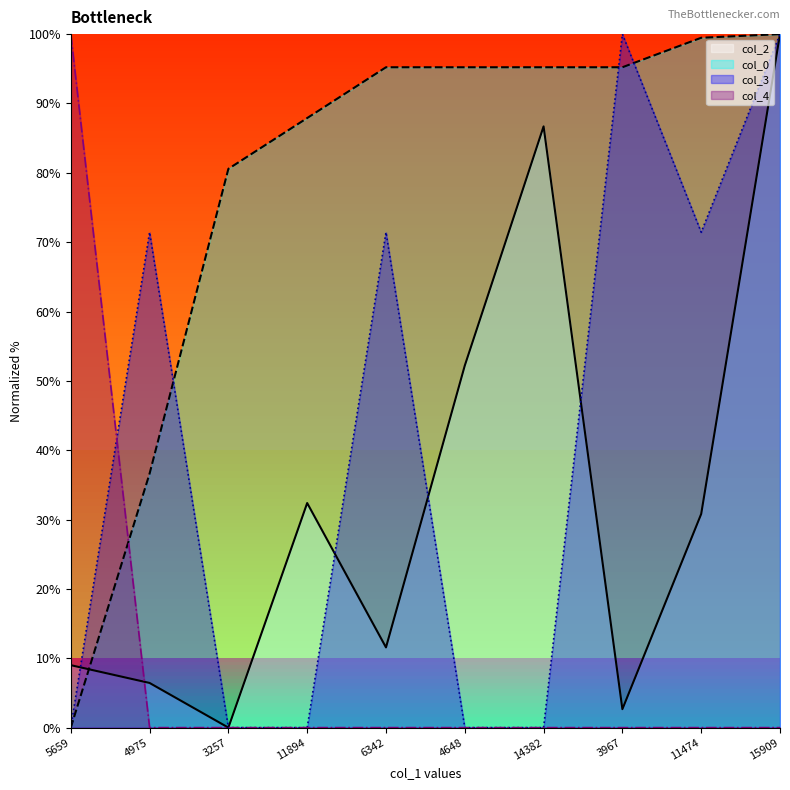

What is the average value of the col_4 series?

10.0